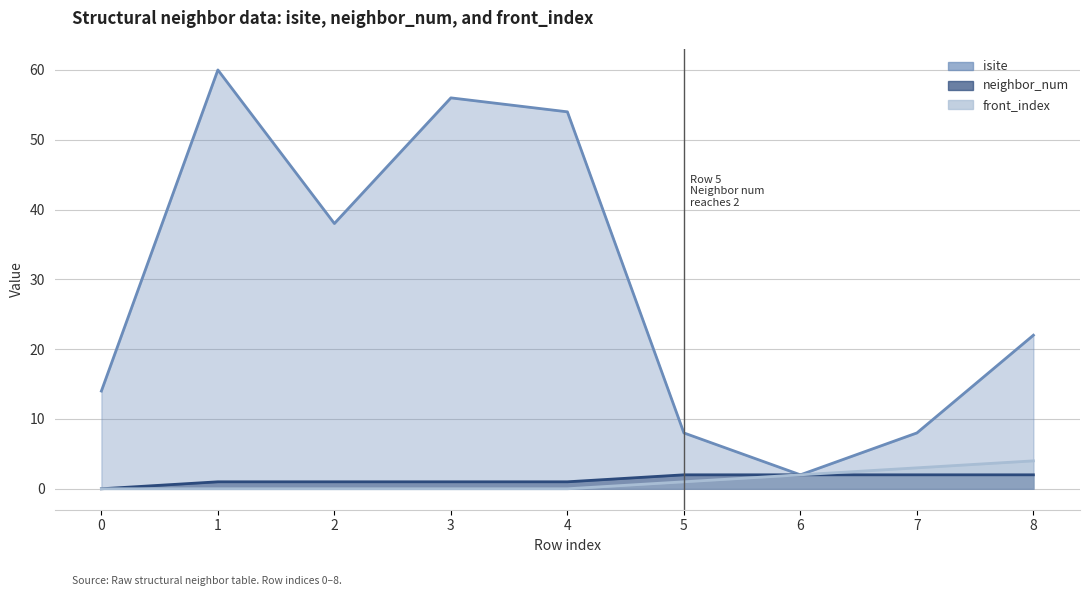

Read the isite value at 7, to the nearest 10.

10